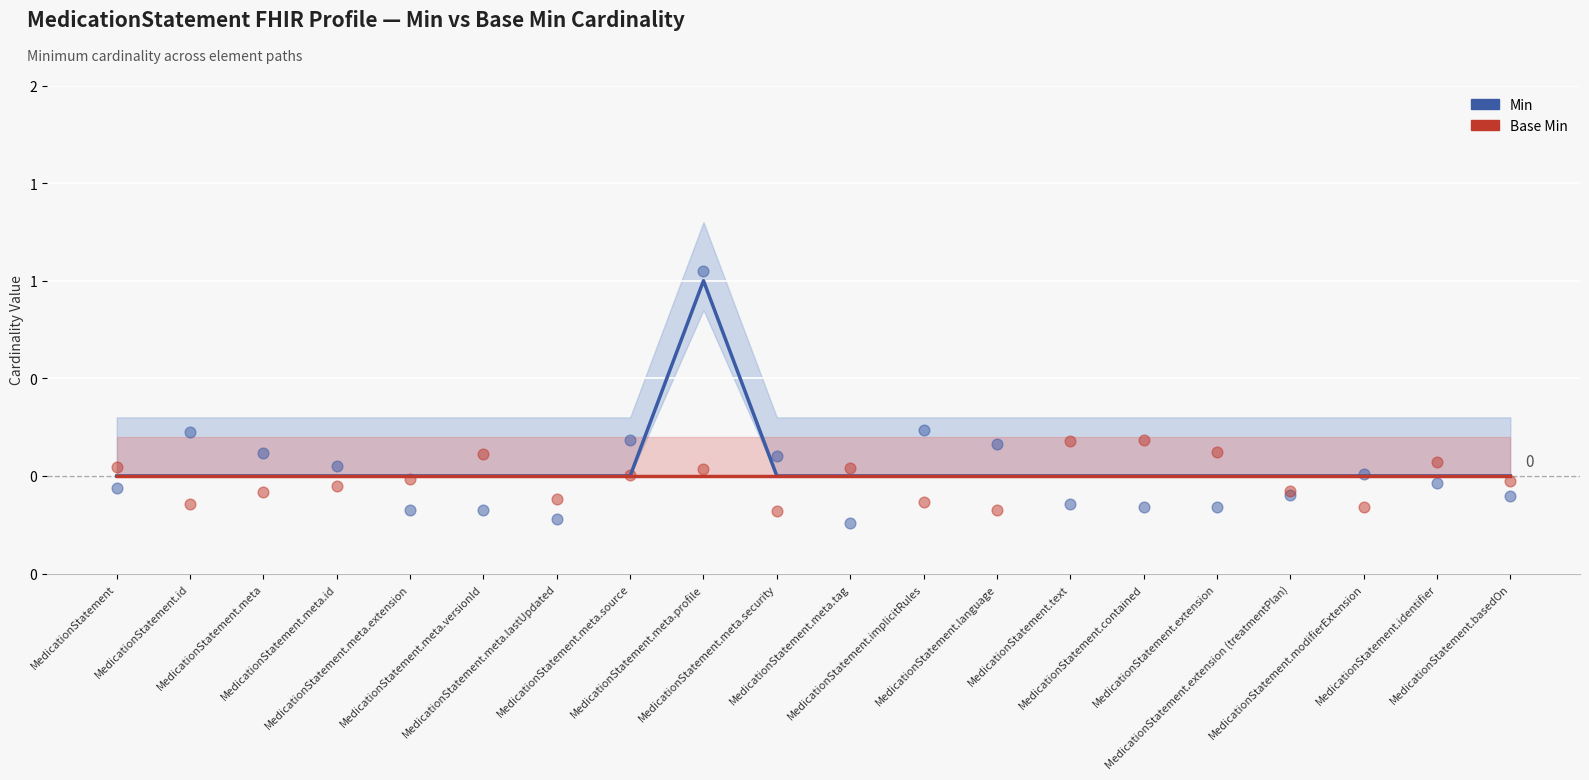

Which series has the largest Y range (max minus min)?

Min (line)